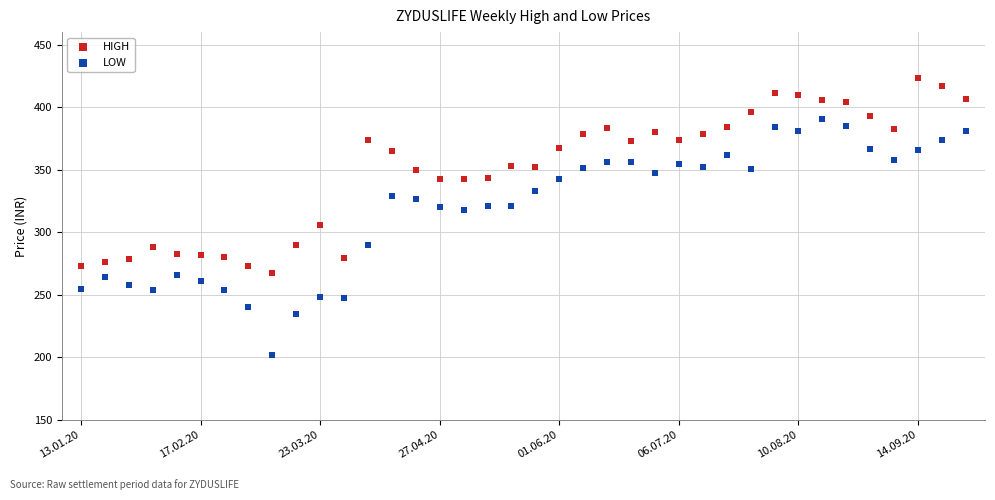

Which series contains the highest Y value?

HIGH